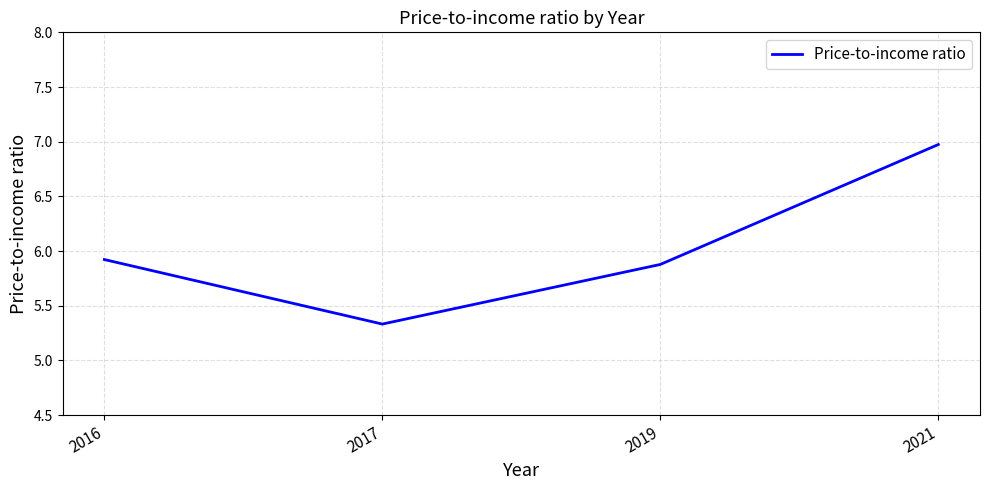

Approximately how many times larger is the value at 2019 compared to 2016?

1.0